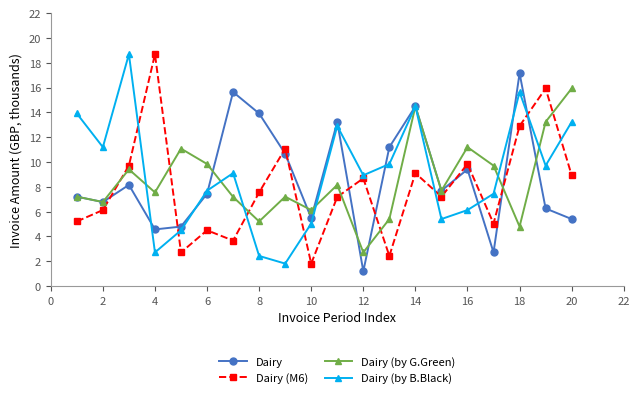

What is the minimum value for Dairy (by G.Green)?

2.7